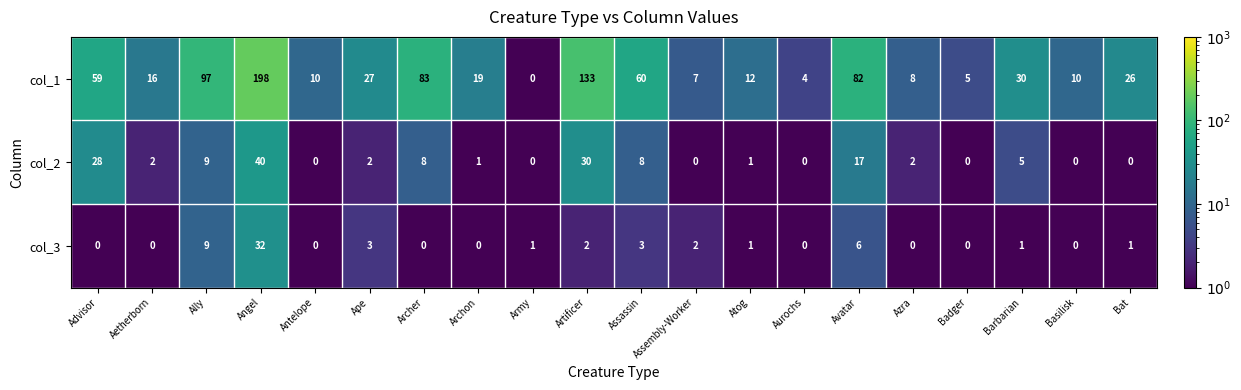

True or false: col_1 has a value of 21 at Atog.

False